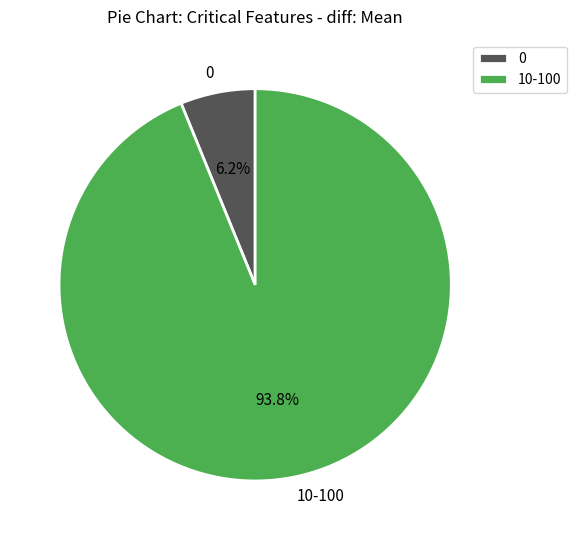

What is the largest slice in the pie chart?

10-100